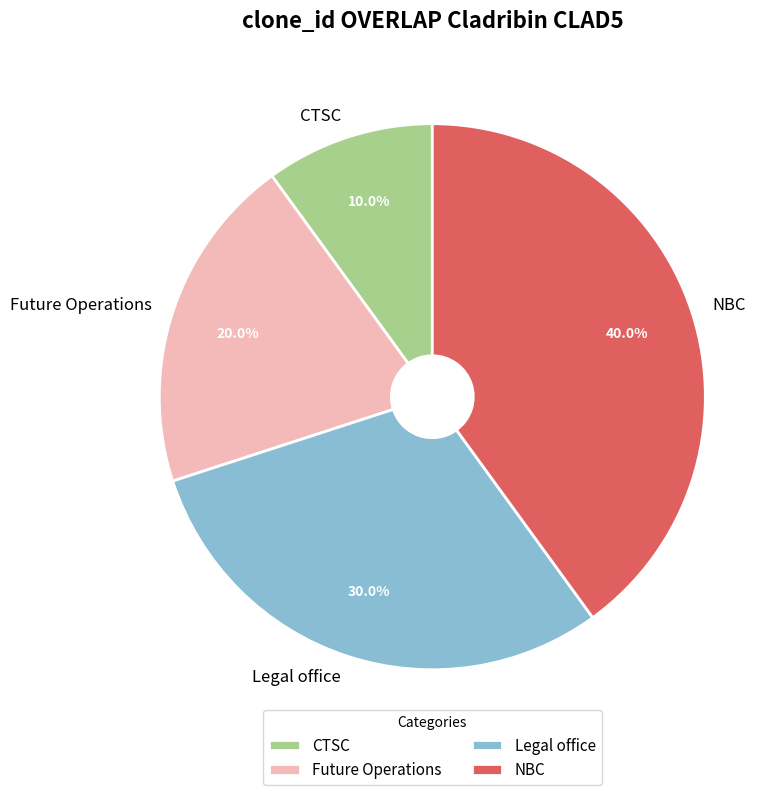

Count the number of slices in the pie.

4